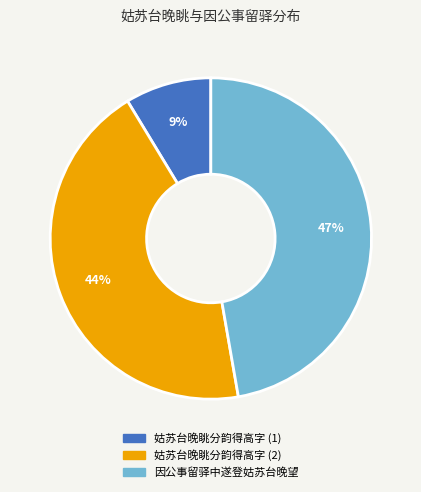

To the nearest percent, what is the average slice percentage?

33%